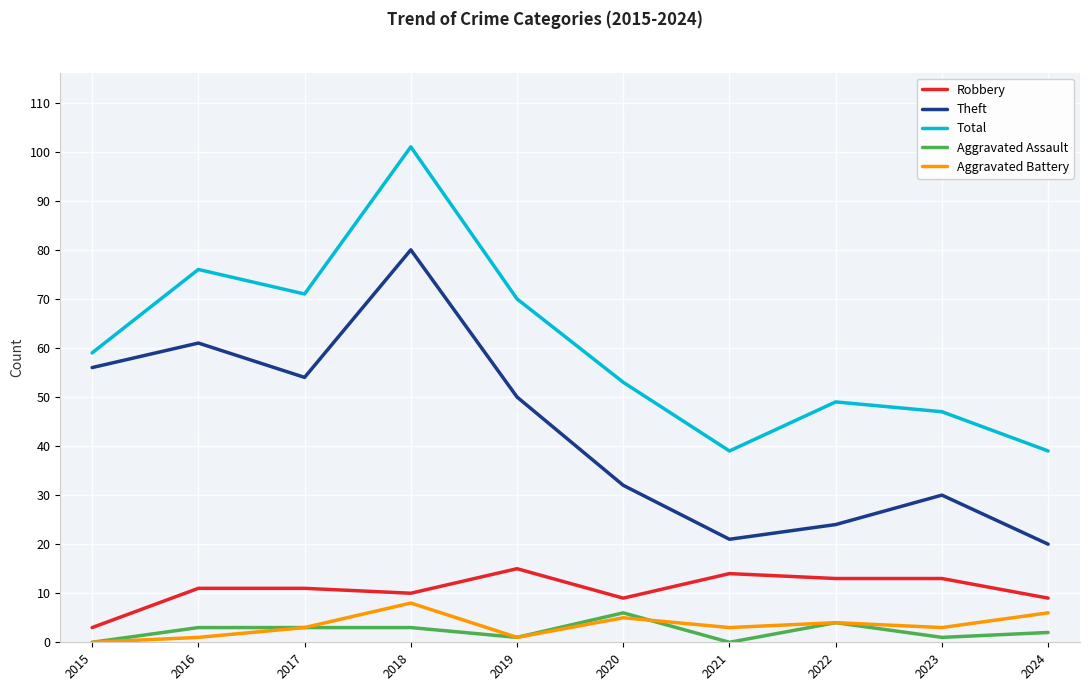

The value of Robbery at 2017 is 15. True or false?

False